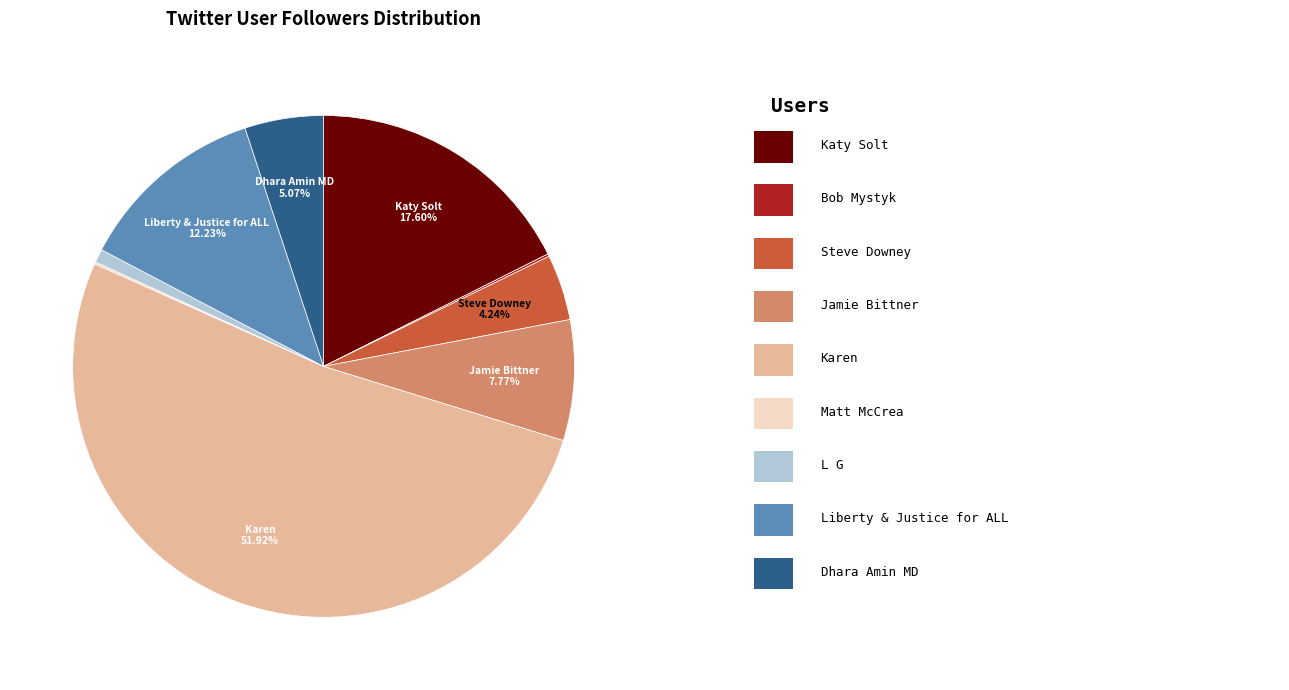

Is there a majority slice in this chart?

Yes